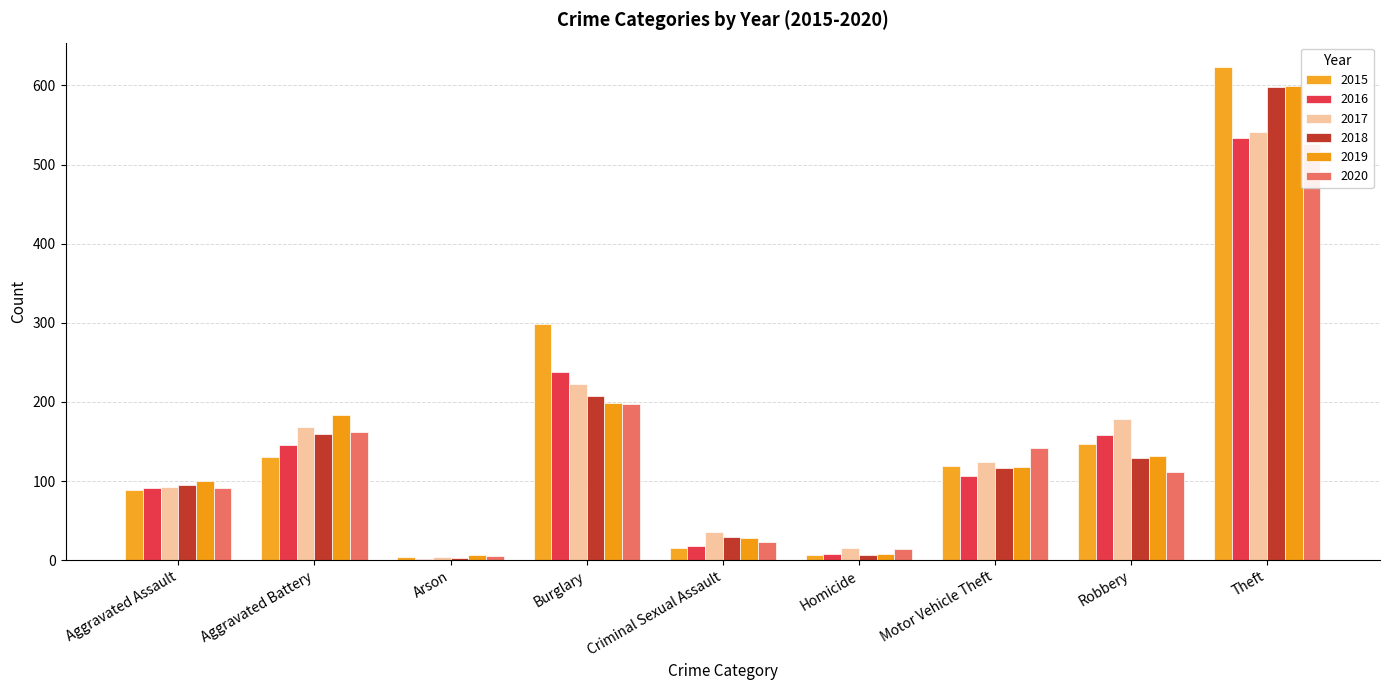

What is the average value of the 2015 series?

159